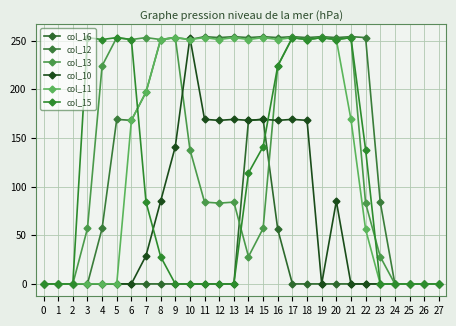

How many lines are shown in the chart?

6